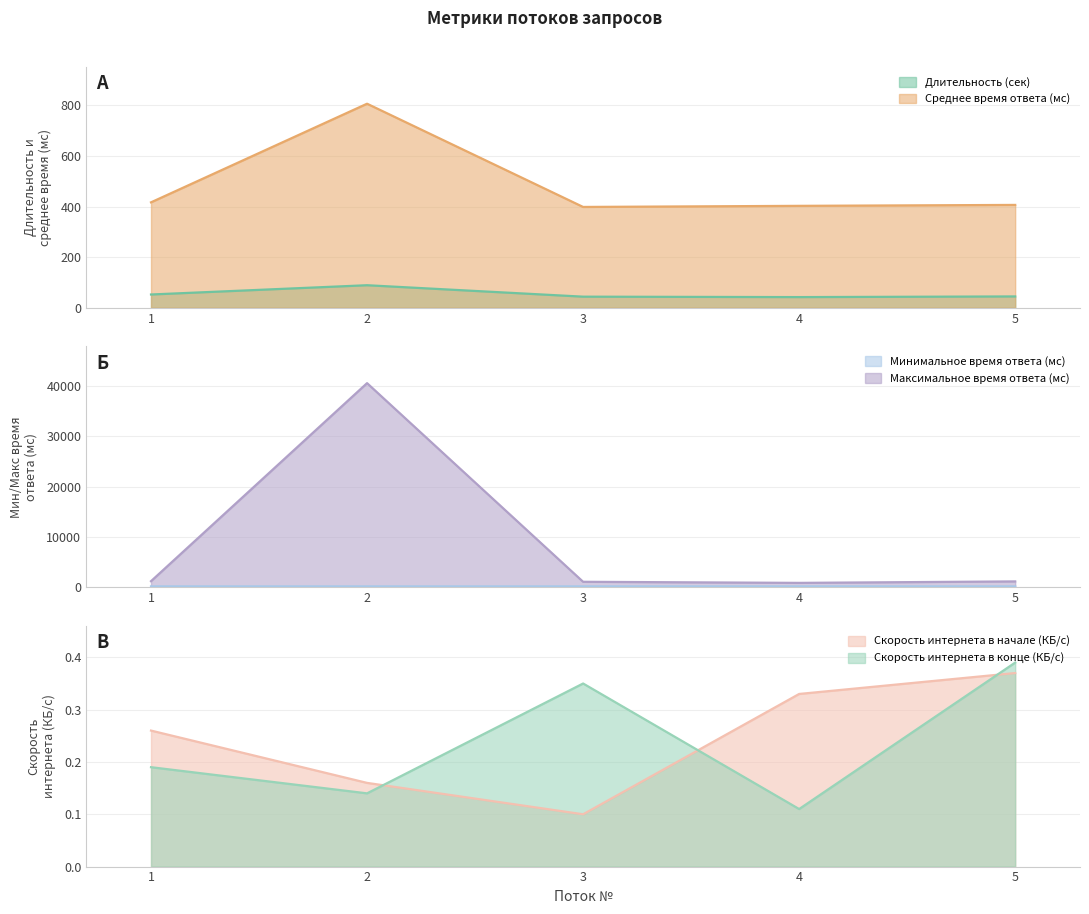

Between 1 and 3, which series saw the biggest shift?

Максимальное время ответа (мс)